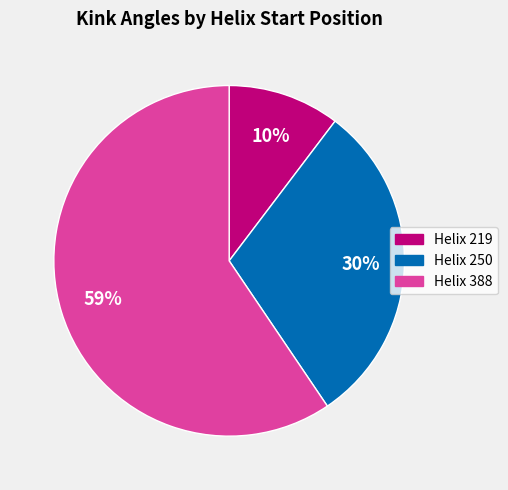

To the nearest percent, what is the difference between the largest and smallest slice percentages?

49%